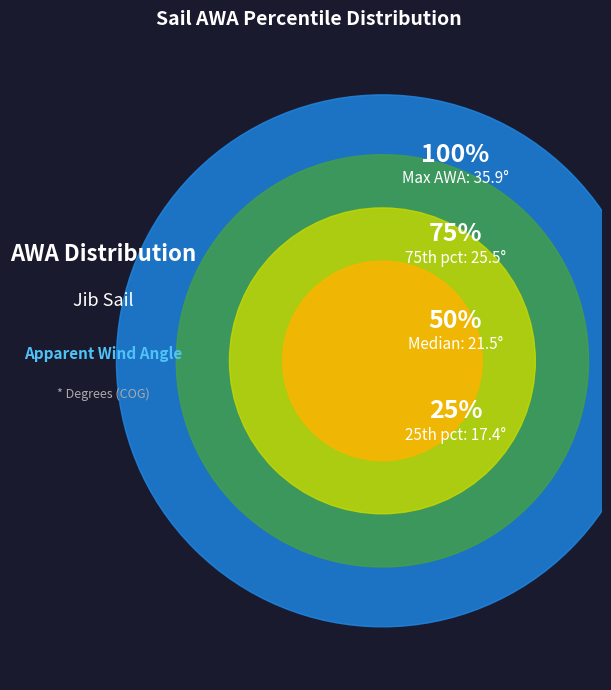

To the nearest percent, what portion does 35 represent?

2%